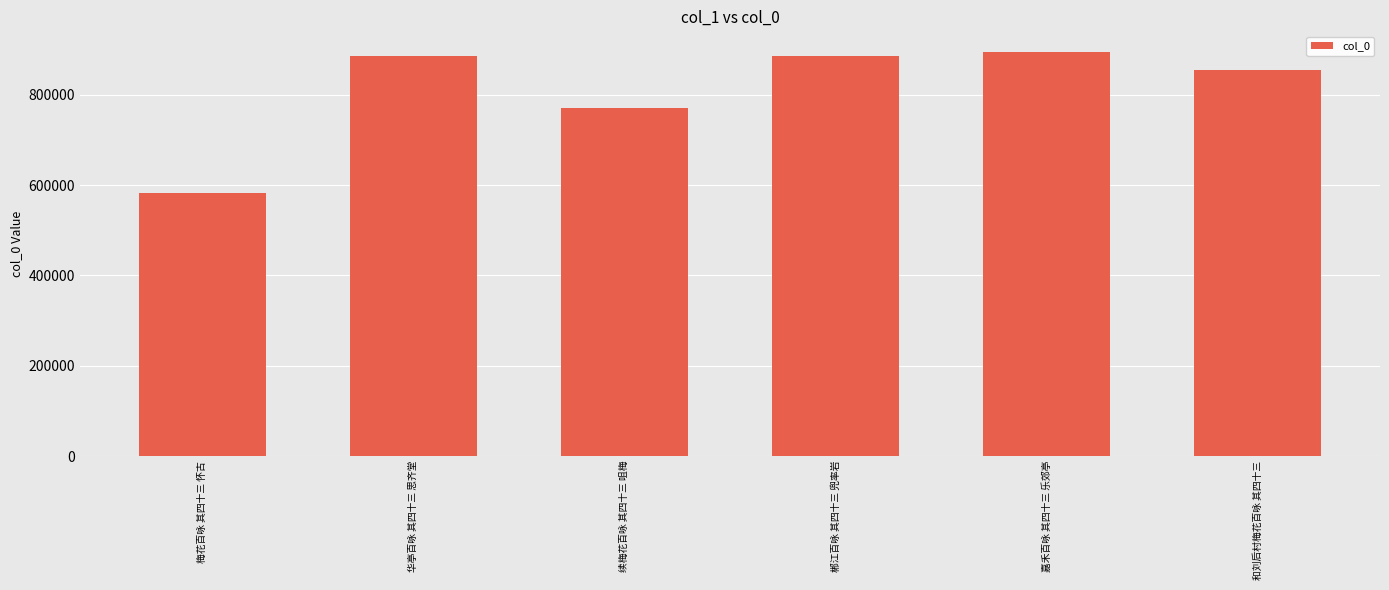

The chart shows a value of 582603 at 梅花百咏 其四十三 怀古. True or false?

True